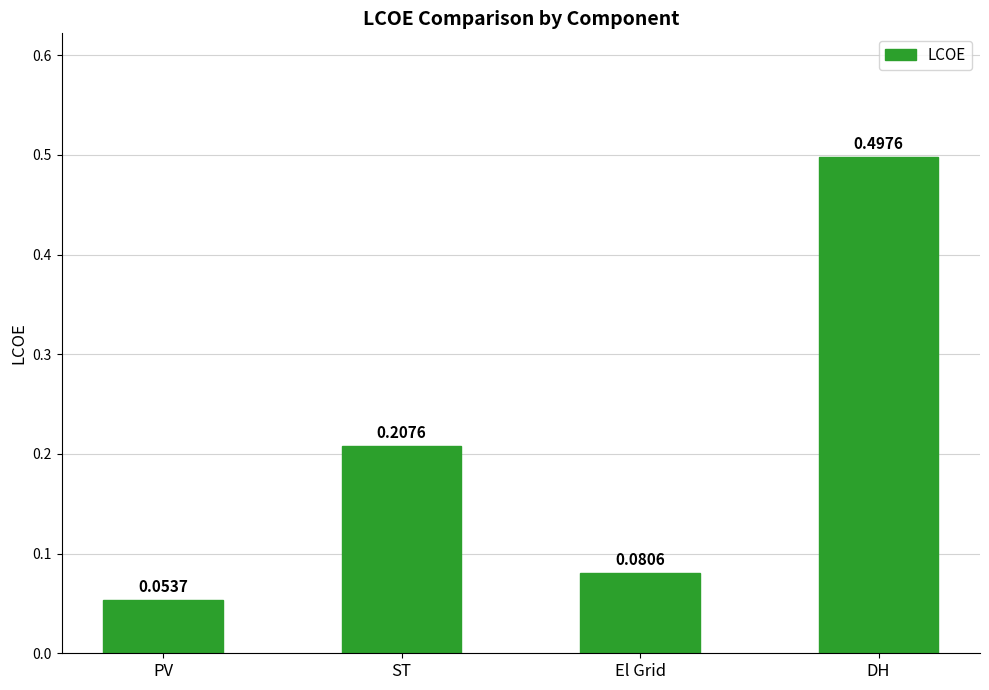

Rank the categories by value from highest to lowest.

DH, ST, El Grid, PV